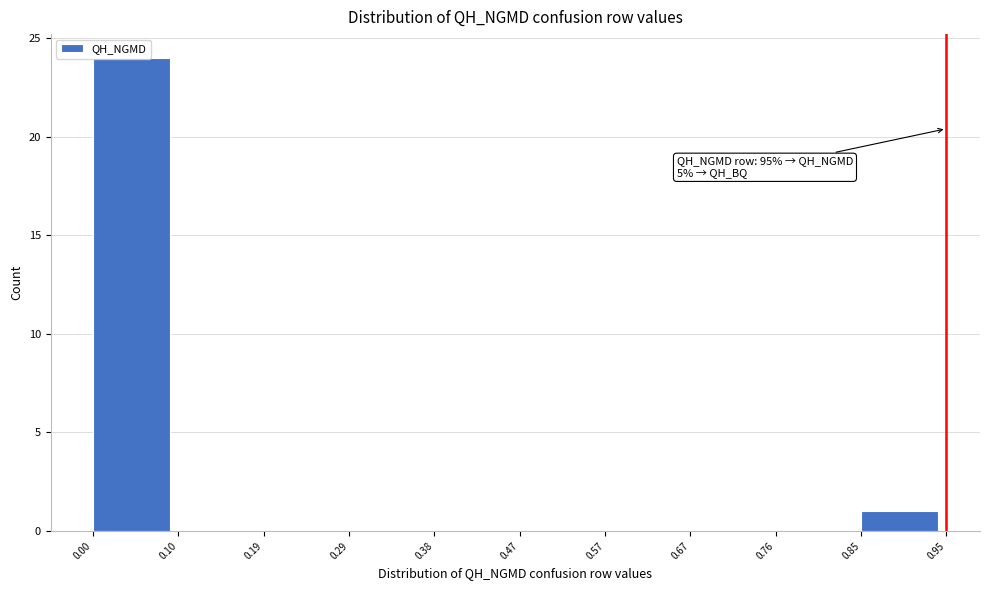

Which range on the x-axis has the tallest bar?

0.00 to 0.10